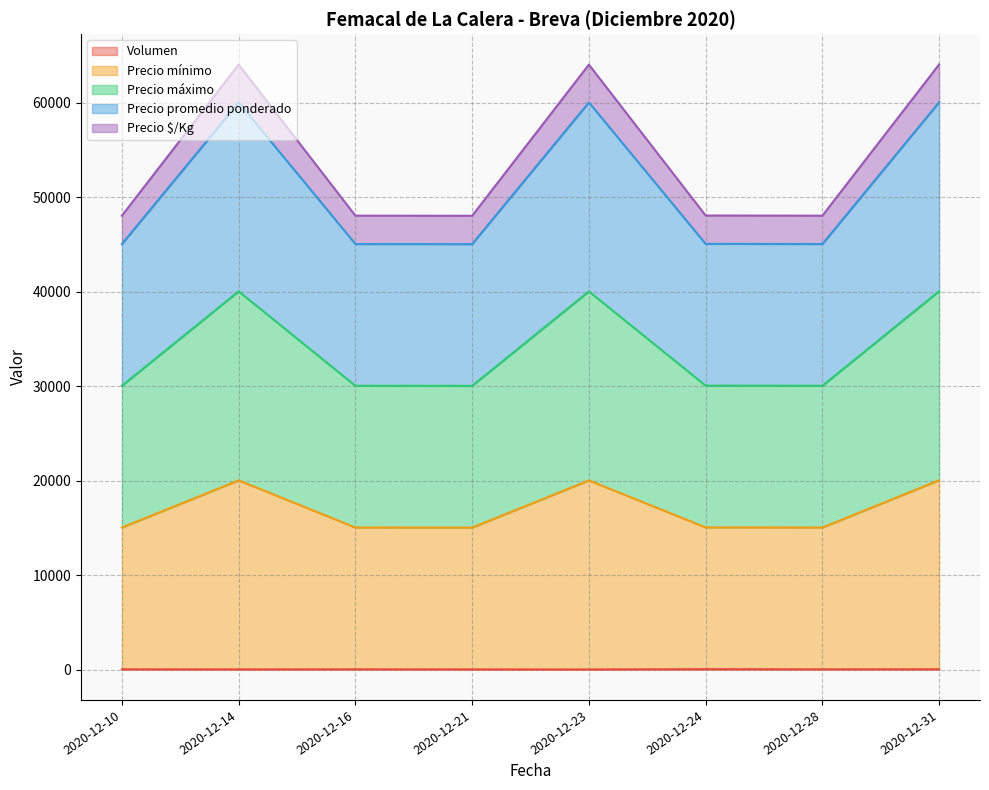

True or false: Volumen and Precio máximo intersect in this chart.

False